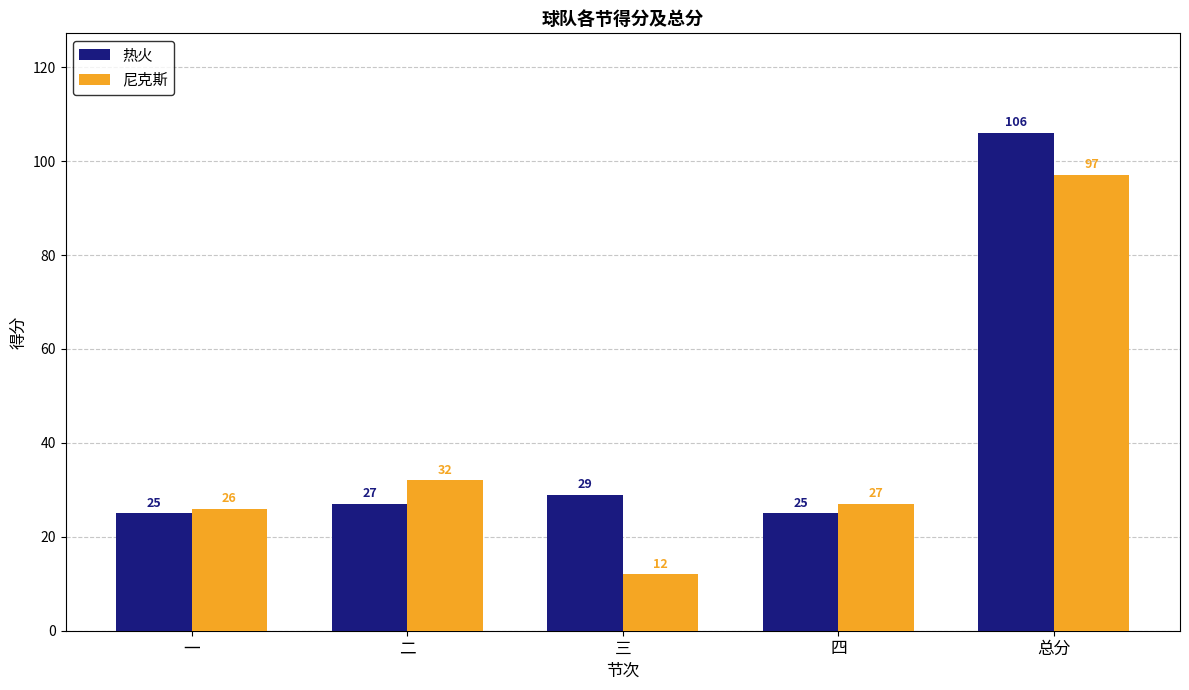

Reading right to left, transcribe all the data shown in this chart.

热火: 总分=106	四=25	三=29	二=27	一=25
尼克斯: 总分=97	四=27	三=12	二=32	一=26